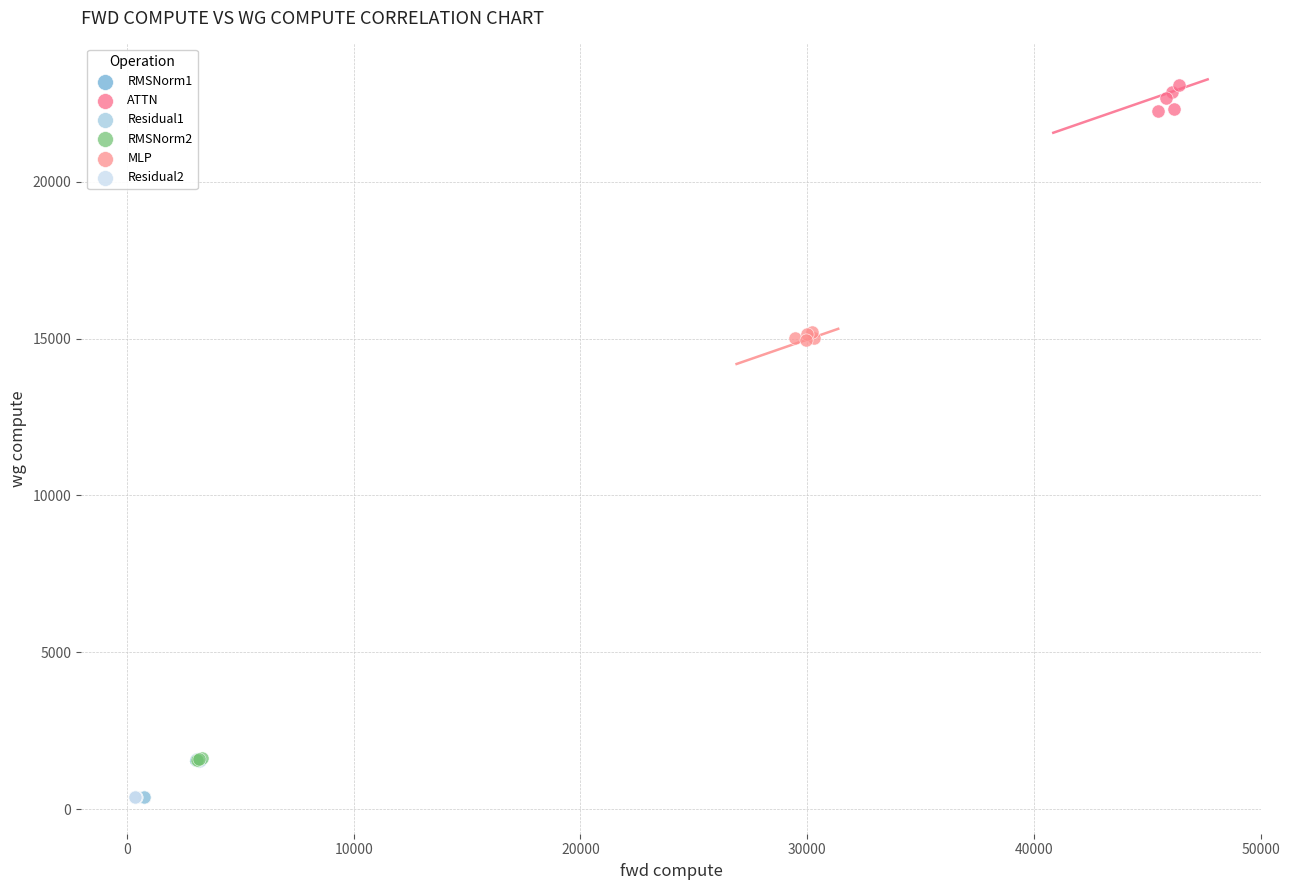

Which series contains the highest Y value?

ATTN